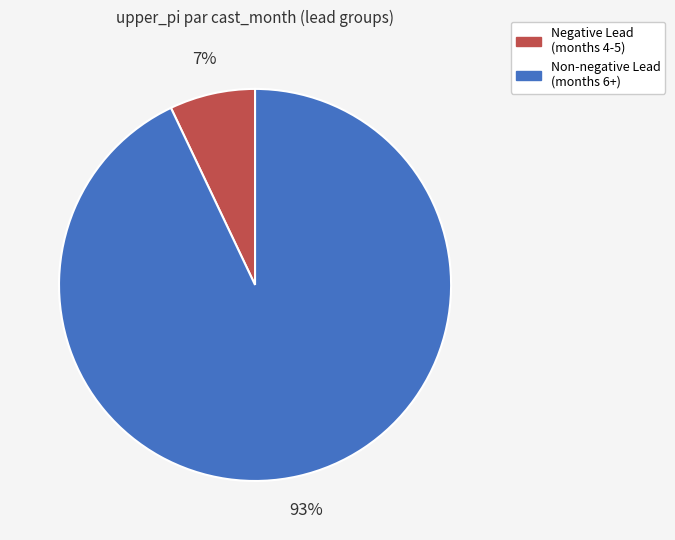

Count the number of slices in the pie.

2